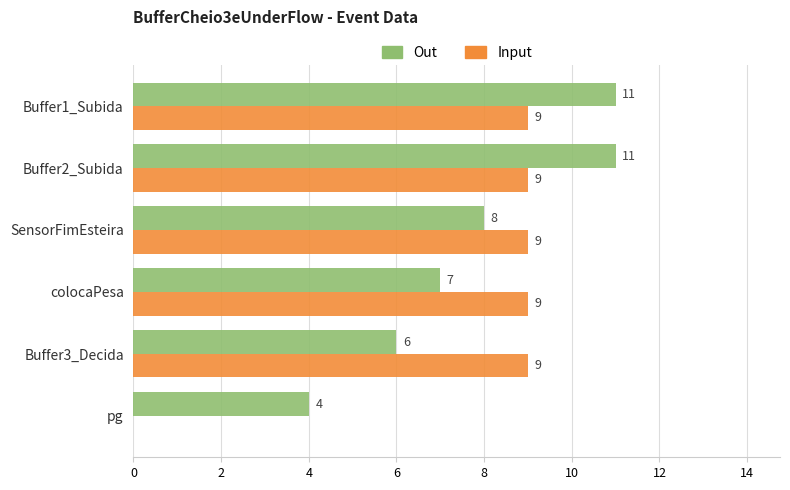

What is the sum of all Out values?

47